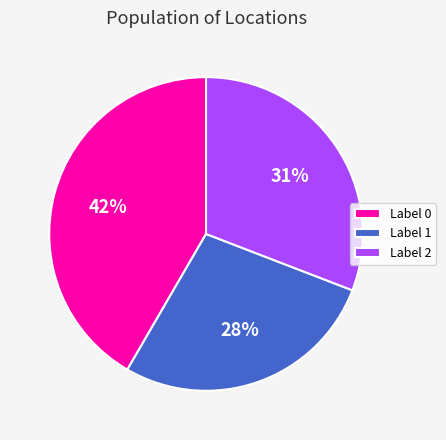

Is the sum of Label 0 and Label 2 greater than half?

Yes